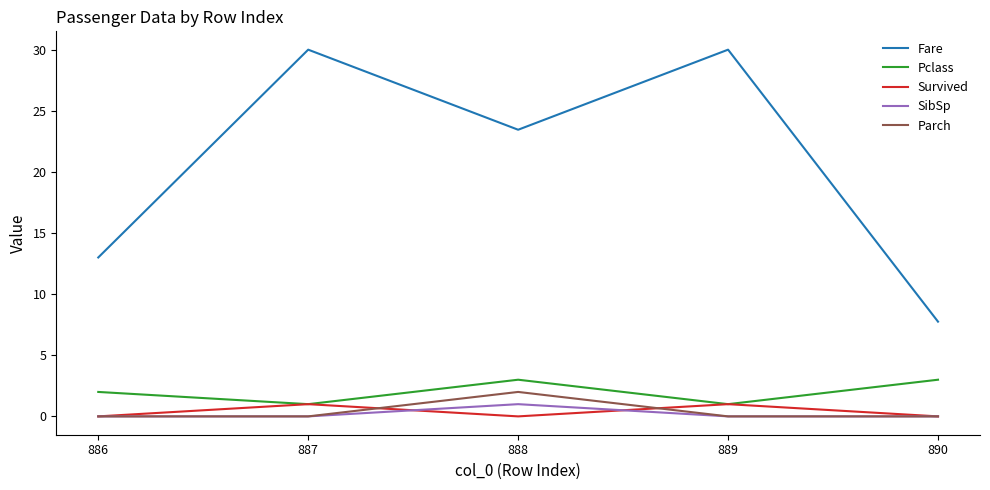

How many lines are shown in the chart?

5